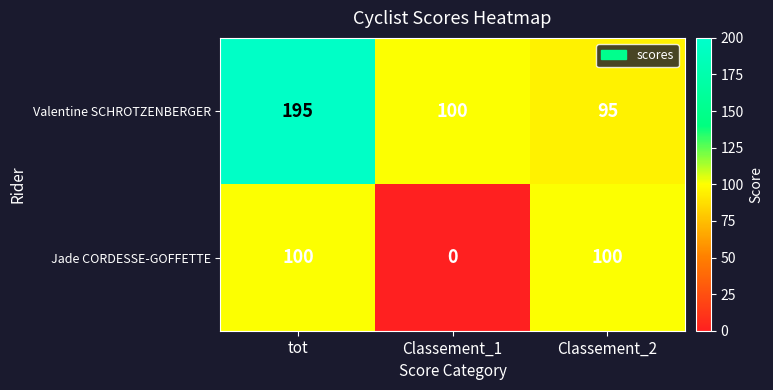

What value does the Valentine SCHROTZENBERGER series have at Classement_1, to the nearest 5?

100